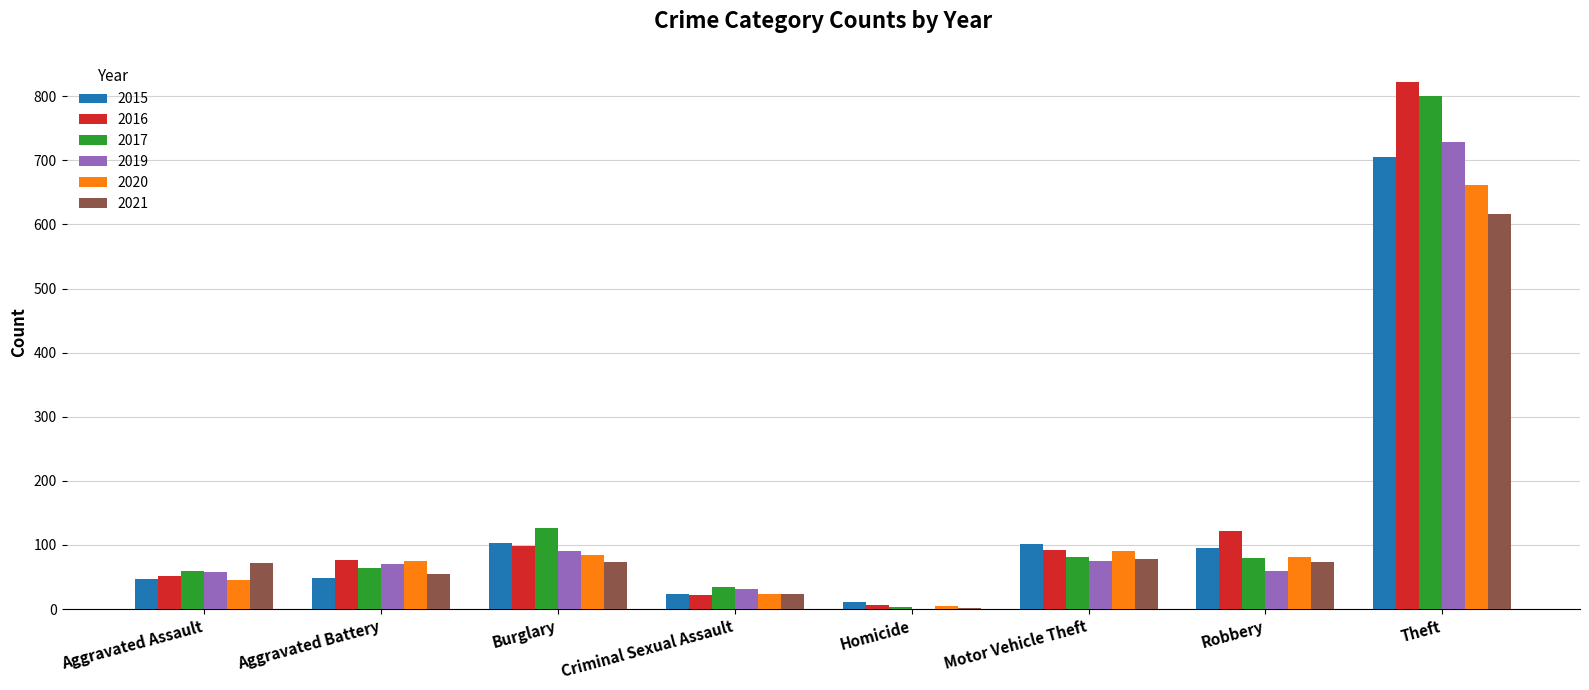

Count the number of data series in this chart.

6